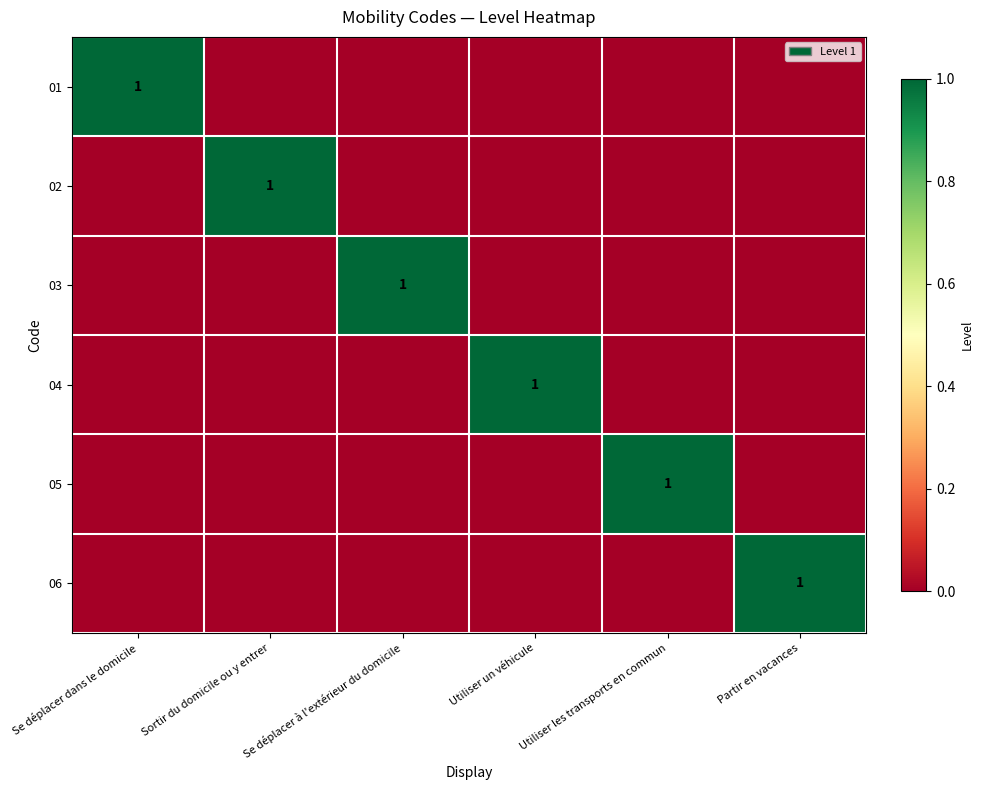

The value of 06 at Partir en vacances is 0. True or false?

False